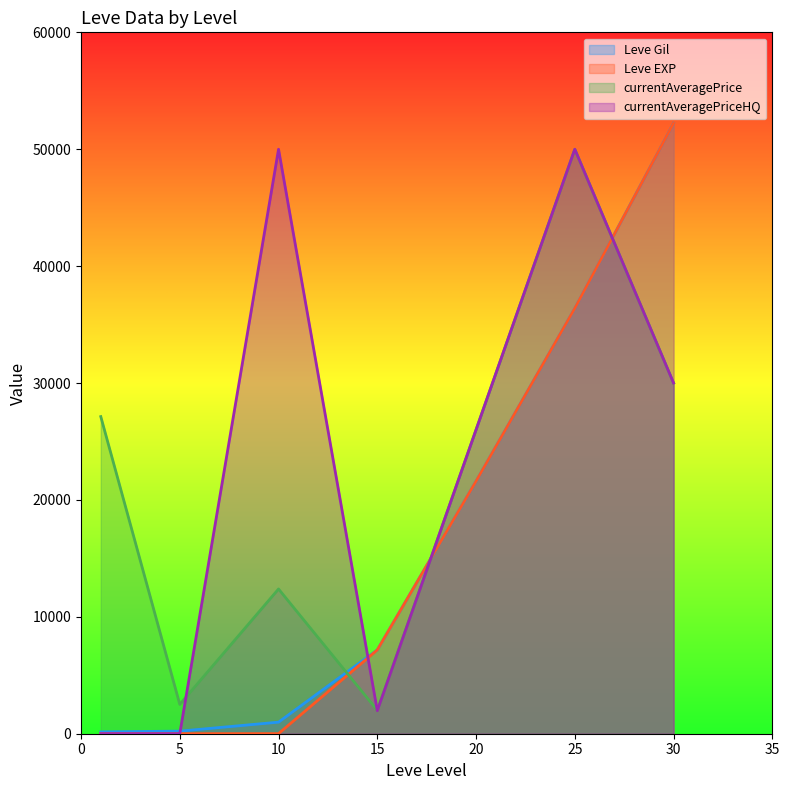

What are all the series names shown in the legend?

Leve Gil, Leve EXP, currentAveragePrice, currentAveragePriceHQ